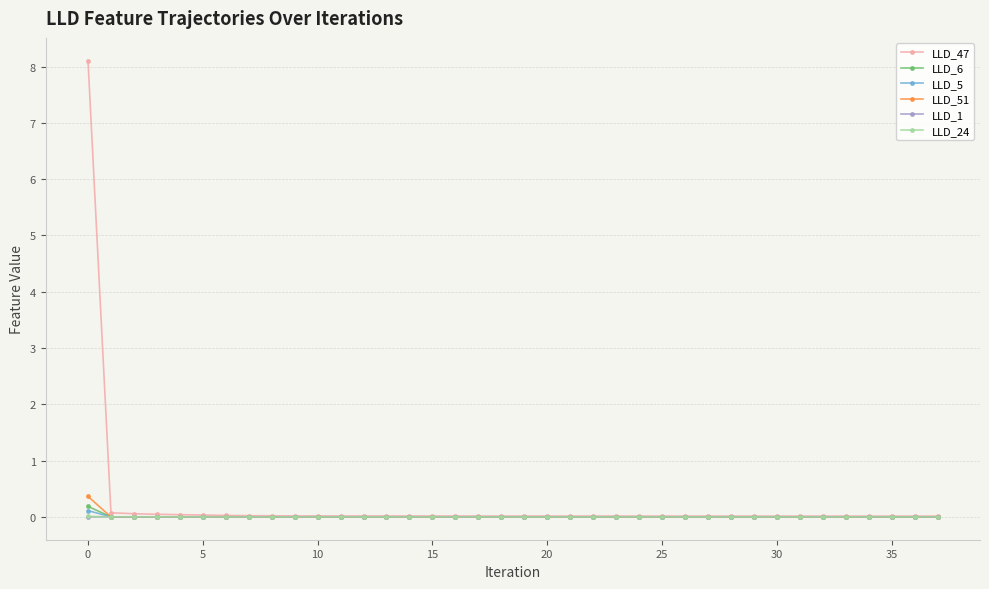

What are all the series names shown in the legend?

LLD_47, LLD_6, LLD_5, LLD_51, LLD_1, LLD_24